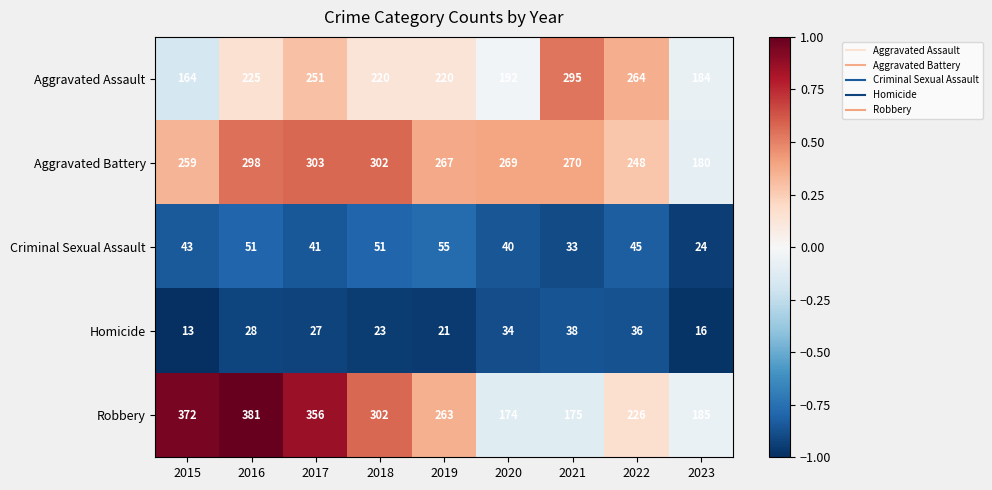

What is the difference between the Aggravated Assault values at 2021 and 2015?

131